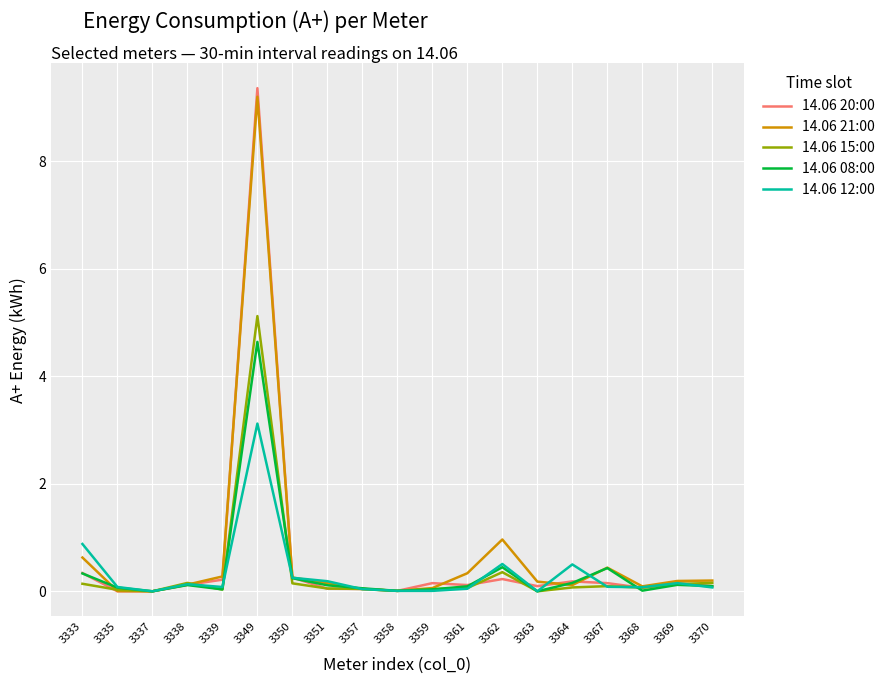

Which series has the widest spread of values?

14.06 20:00